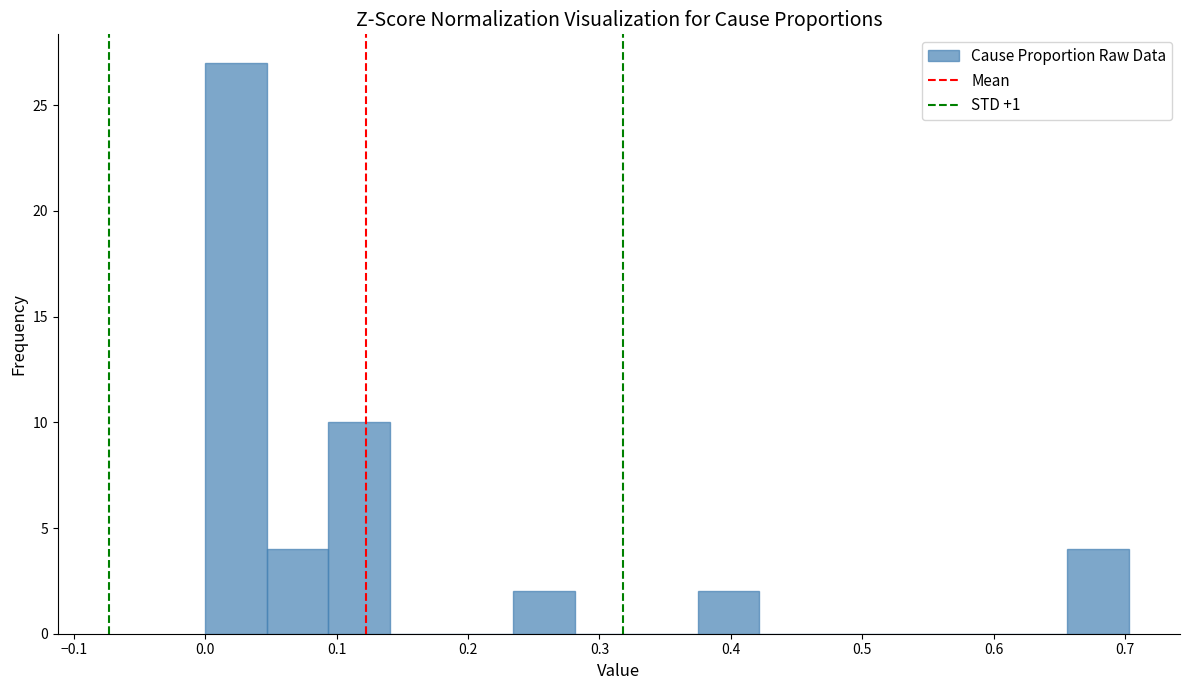

How tall is the bar that spans 0.66 to 0.70 on the x-axis? Neither the bar edges nor the heights are printed on the chart, so give them approximately, as read against the axes.

4